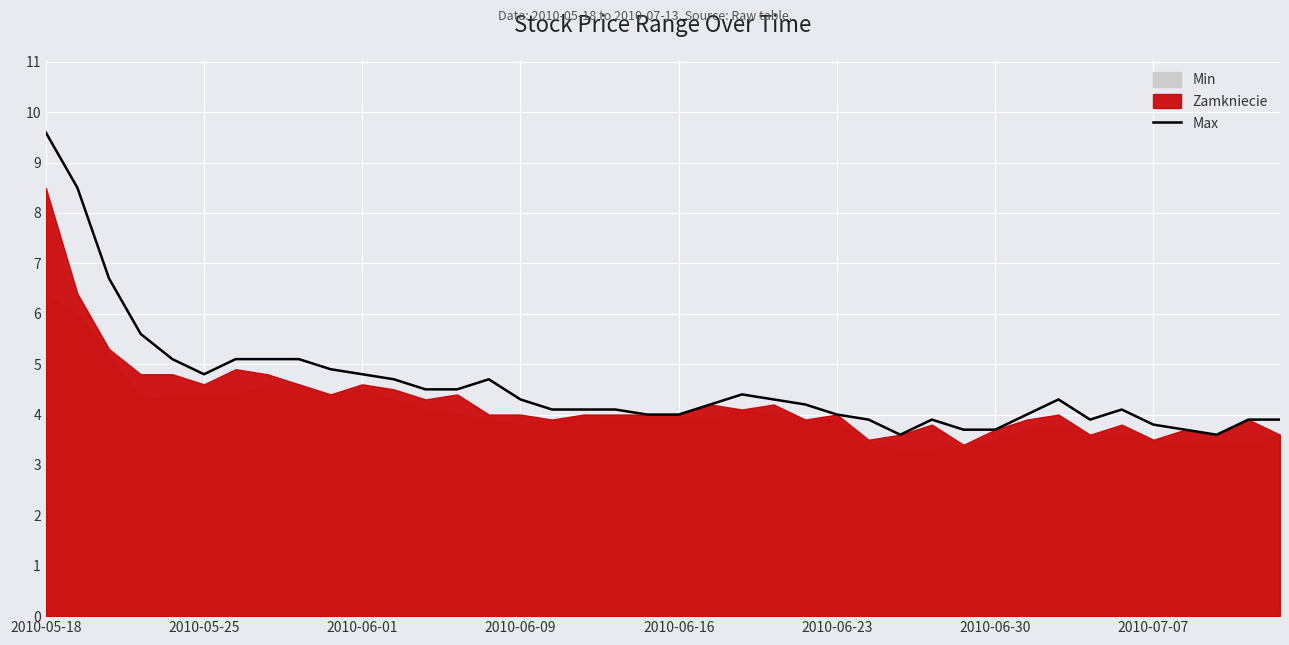

The value at 39 is 3.9. True or false?

True